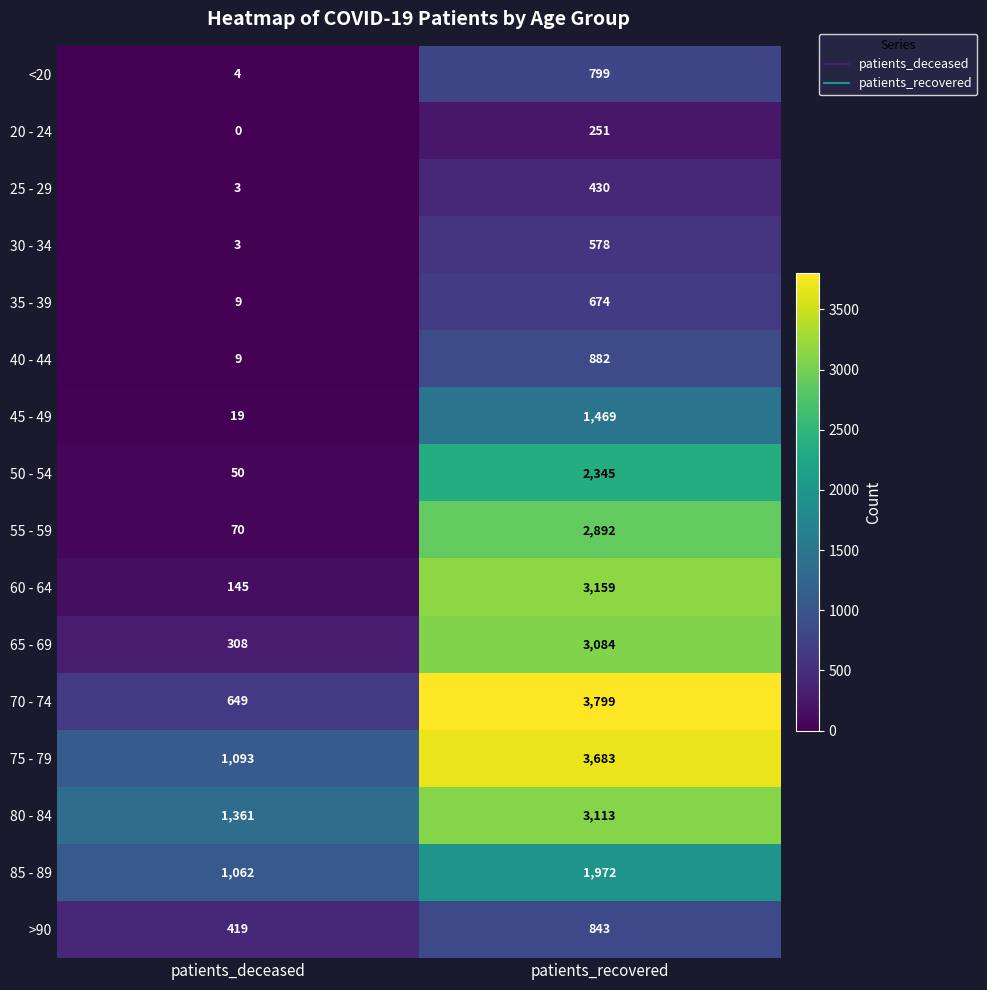

Which series has the widest spread of values?

70 - 74